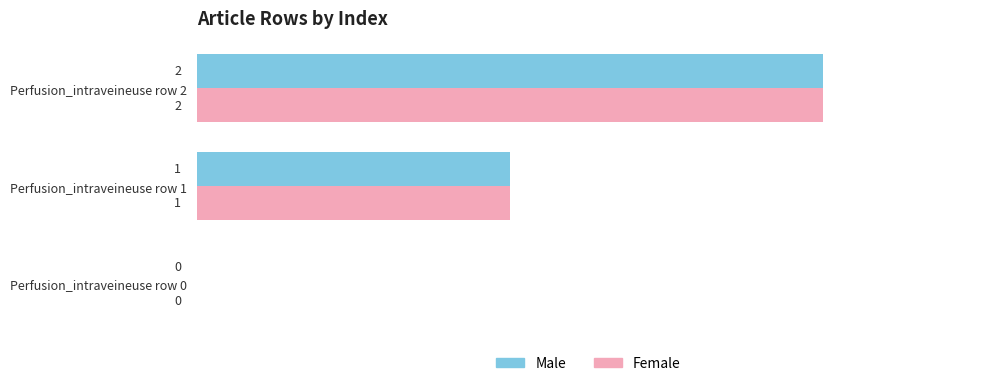

Is the value of Female at Perfusion_intraveineuse row 1 greater than the value of Male at Perfusion_intraveineuse row 0?

Yes